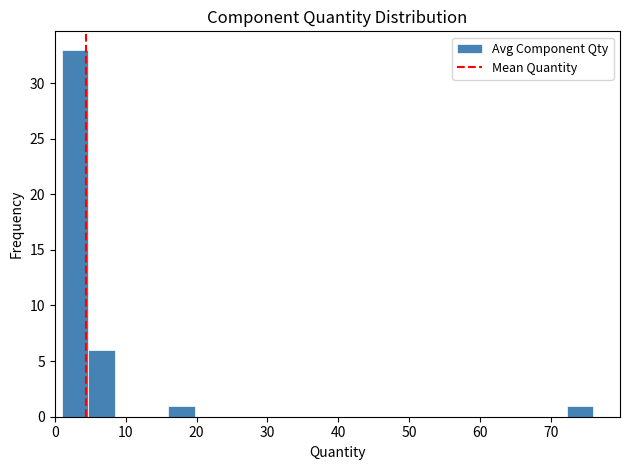

Read against the x-axis, roughly where is the centre of the tallest bar?

3